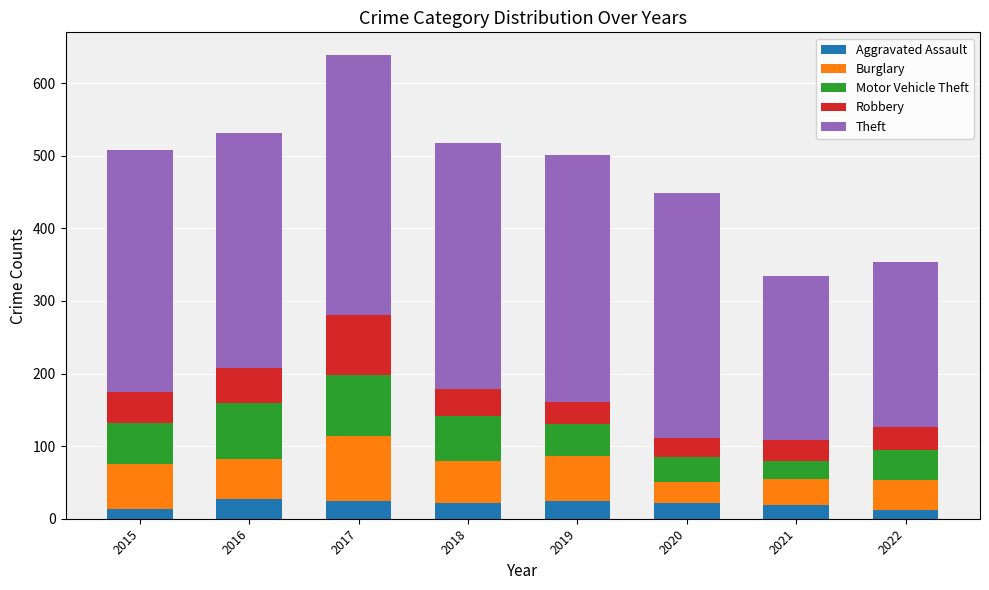

At which category is the sum across all series the highest?

2017